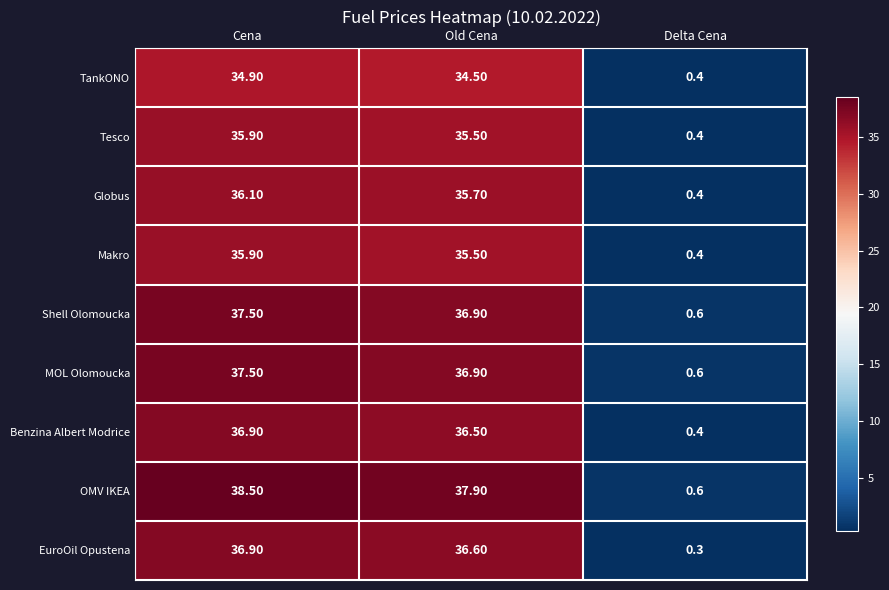

Which category has the lowest value across all series?

Delta Cena